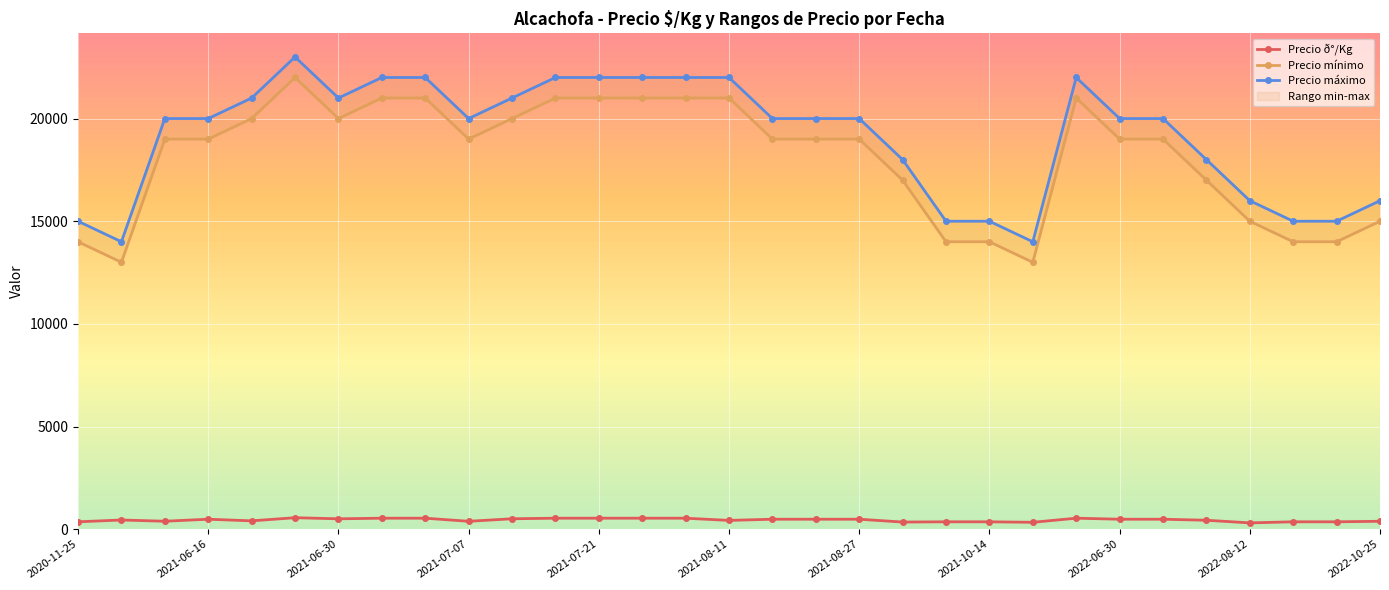

True or false: Precio mínimo has a value of 15000 at 2022-10-25.

True